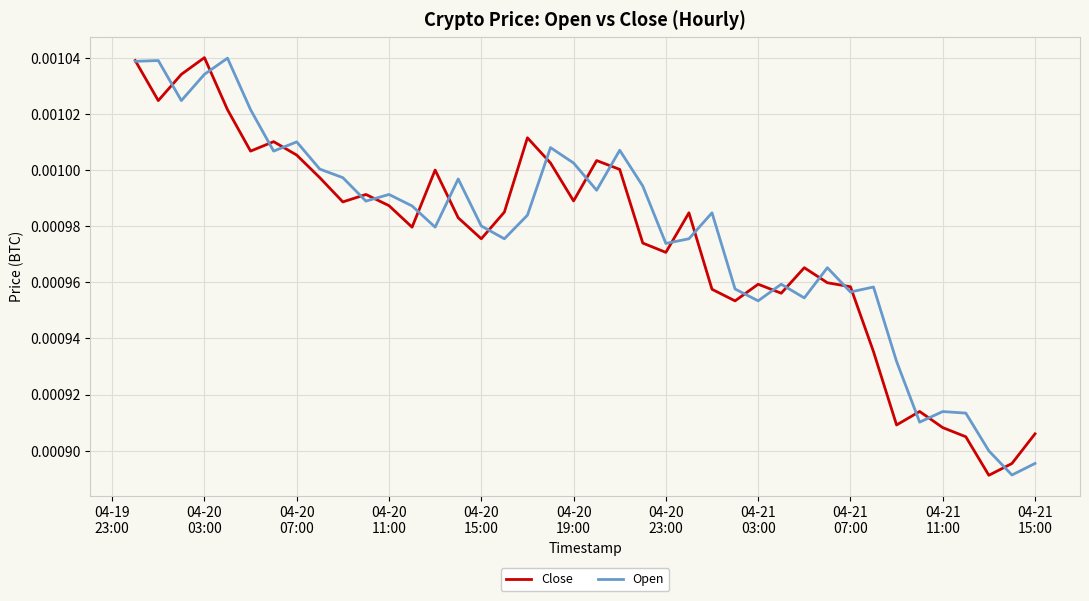

Which series has the largest range (max minus min)?

Close